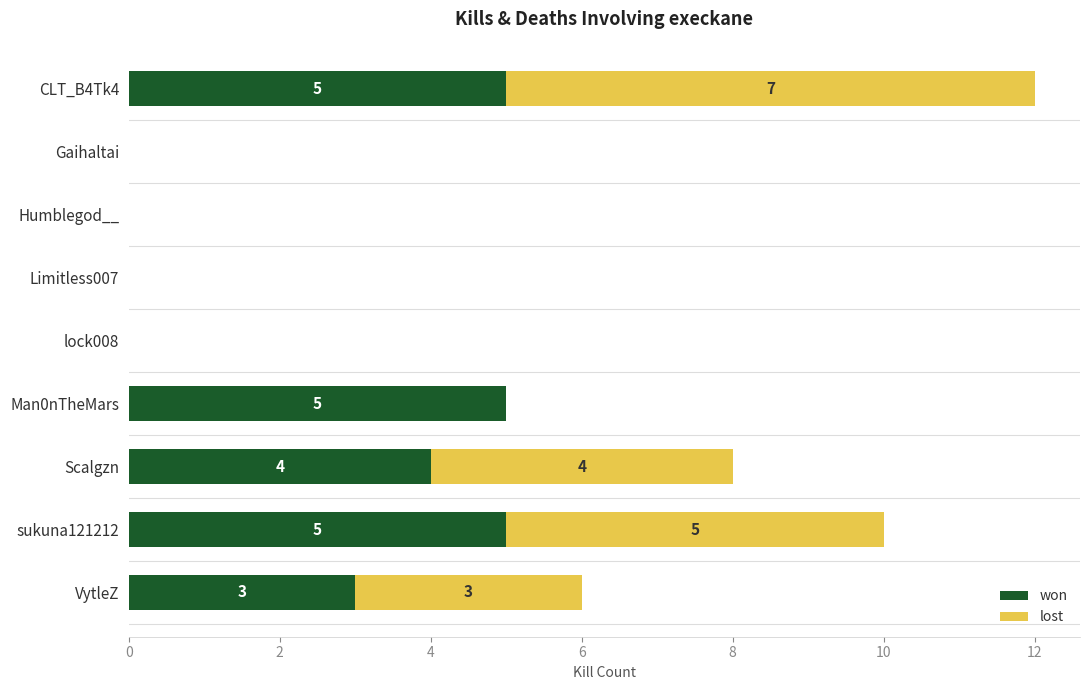

What is the sum of the won values at Man0nTheMars and VytleZ?

8